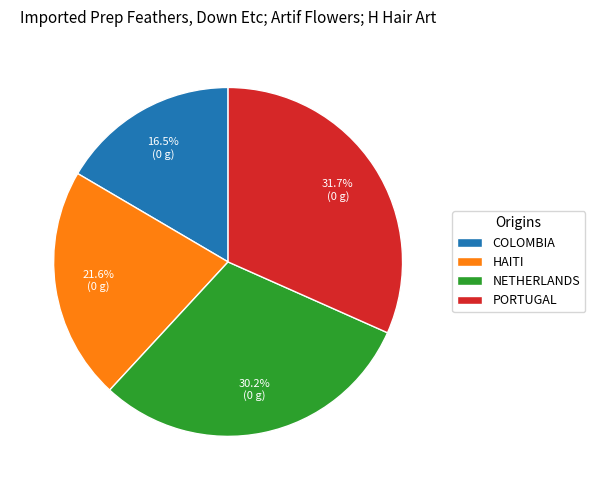

Do NETHERLANDS and HAITI together represent more than half of the pie?

Yes